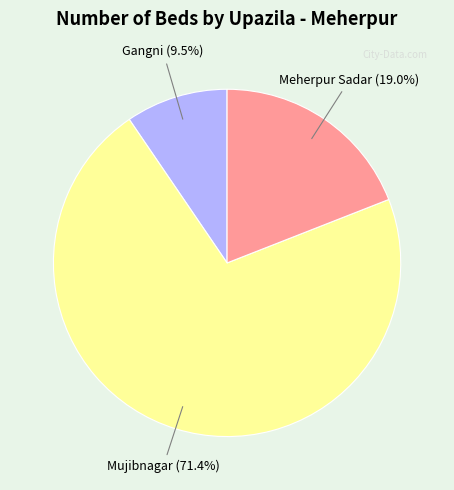

Is there any slice that represents more than half of the pie?

Yes